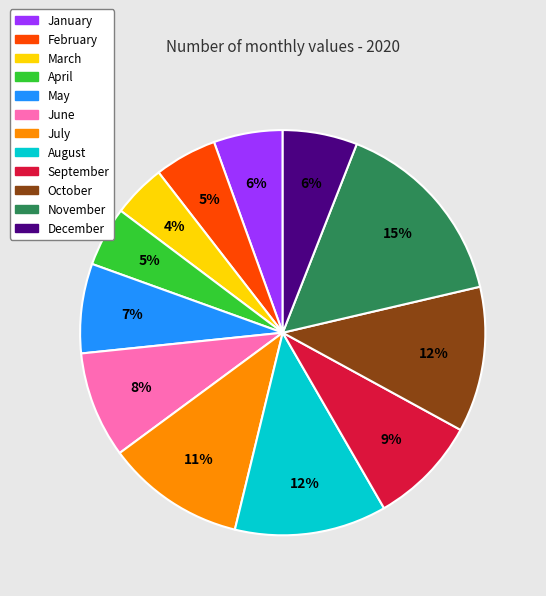

Is the sum of May and August greater than half?

No